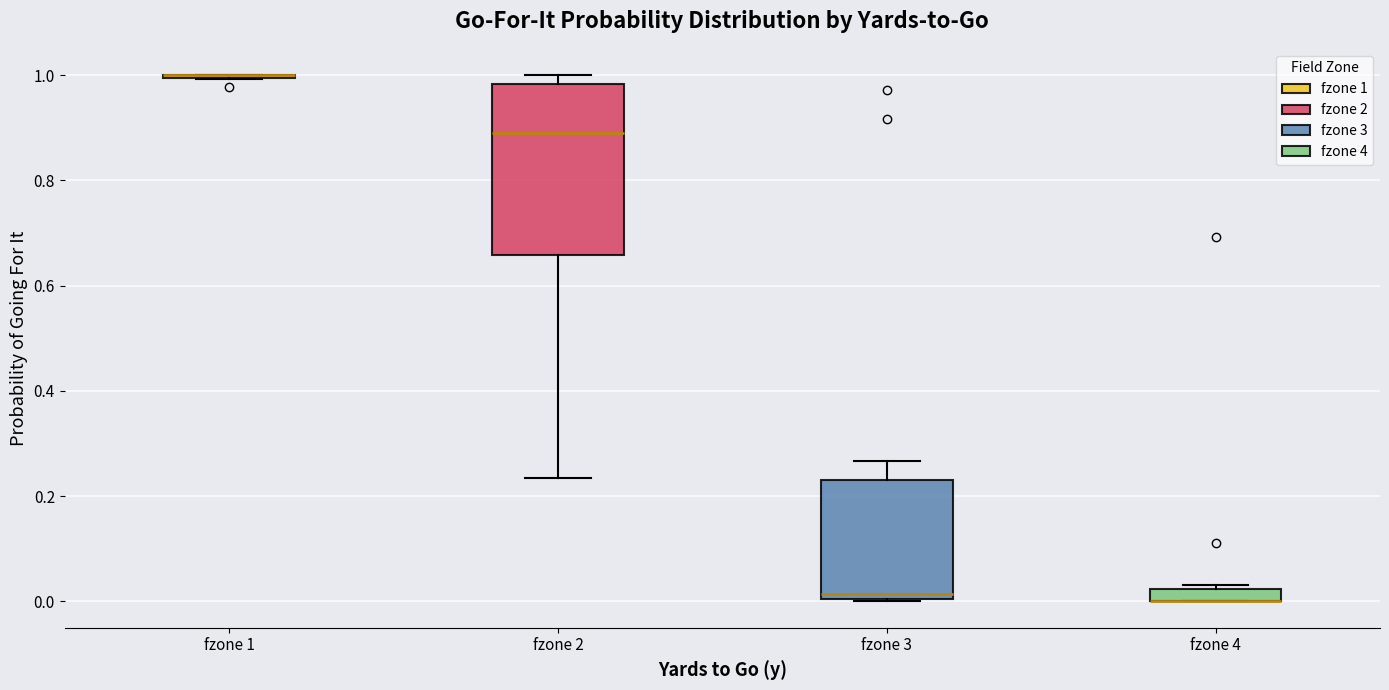

Which box is the tallest, from its lower edge to its upper edge?

fzone 2